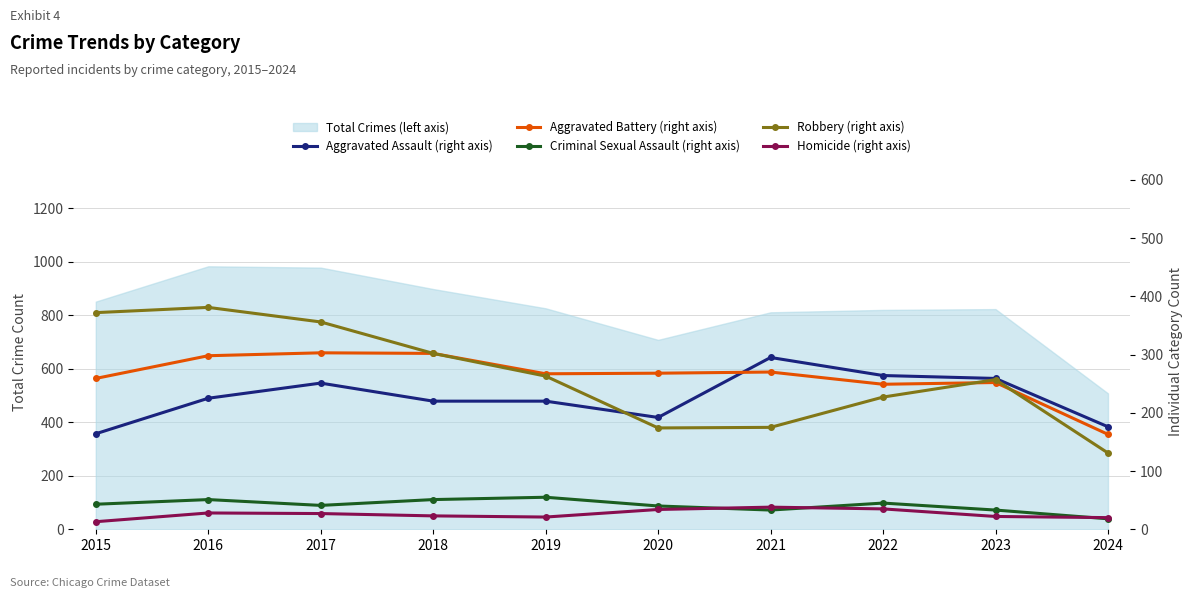

Where is Robbery (right axis) nearest to the value 256?

2023